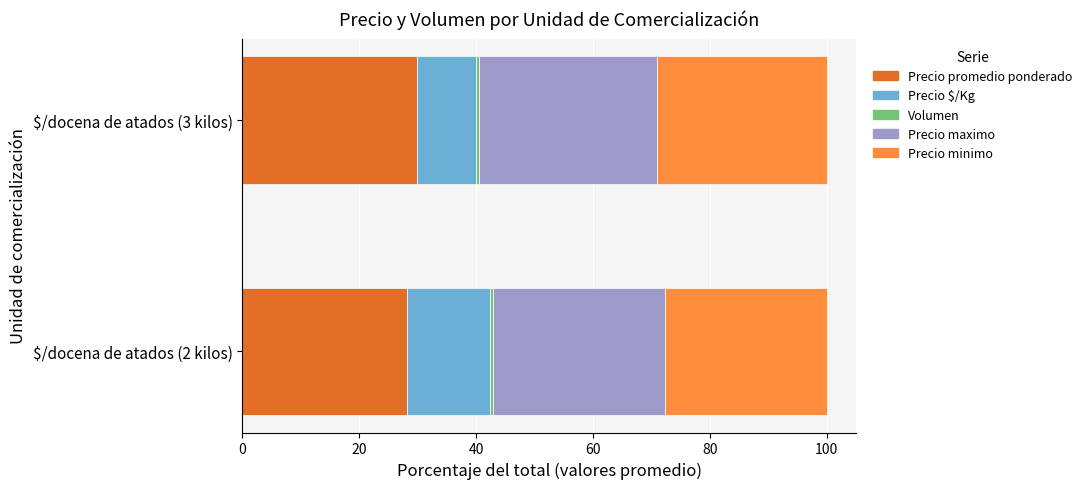

The Precio promedio ponderado series shows 40.5 at $/docena de atados (3 kilos). True or false?

False